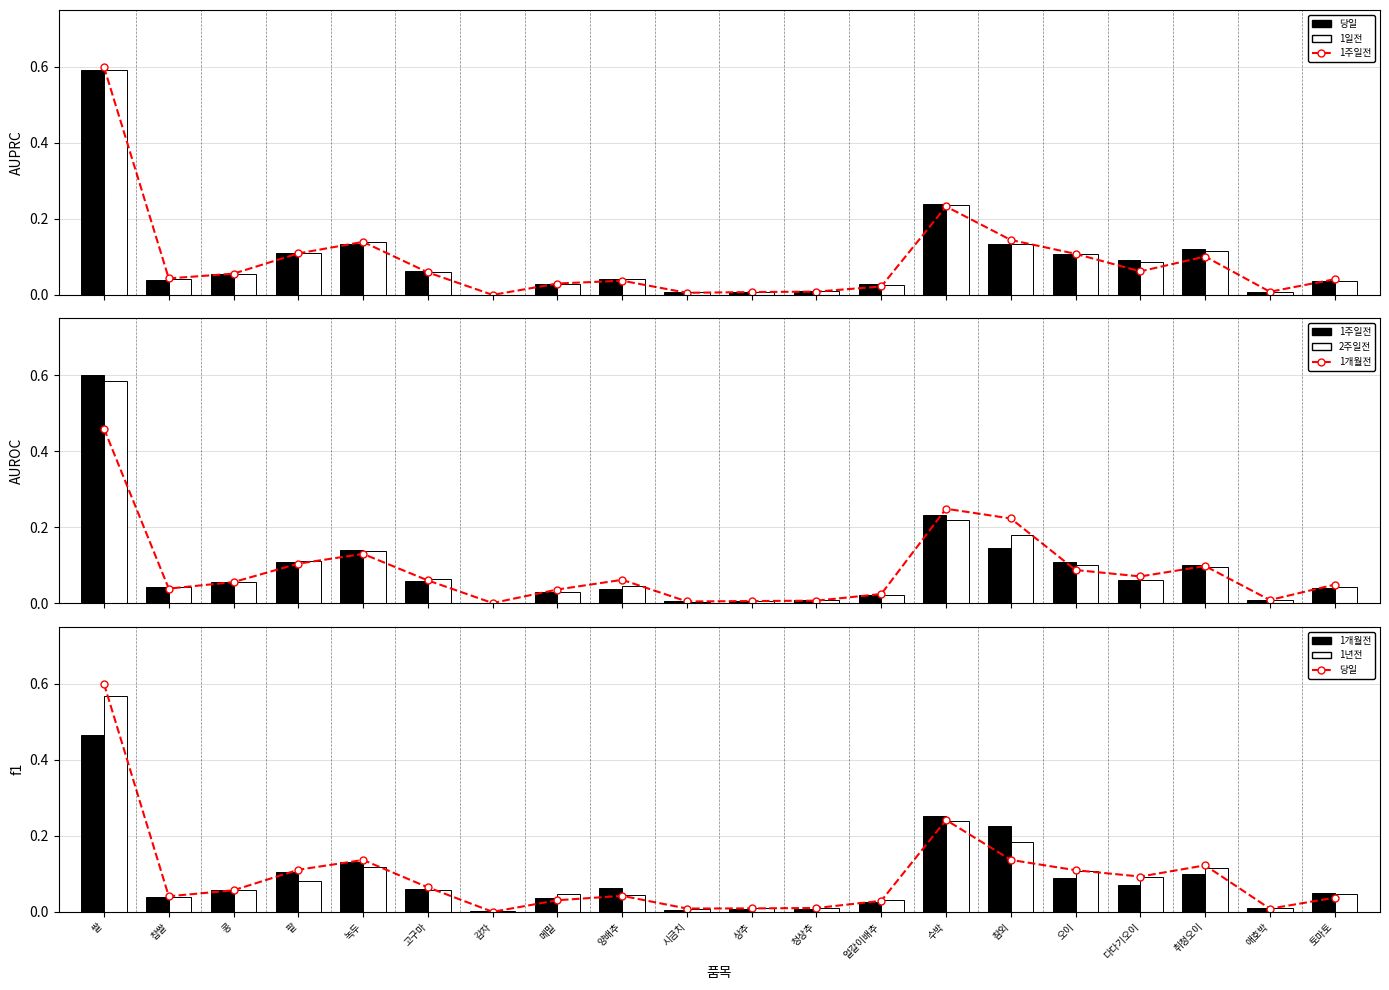

What is the sum of all 당일 values?

1.9